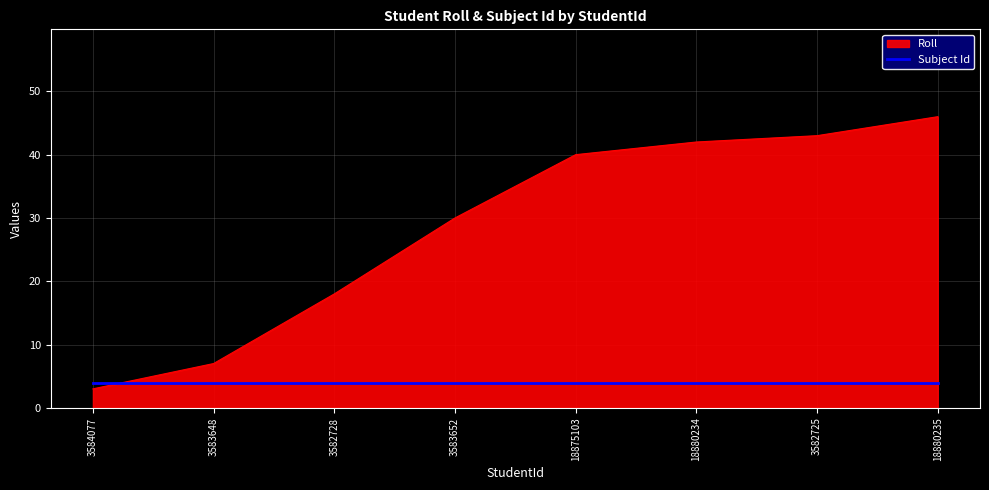

What position from the left is 18880235?

8